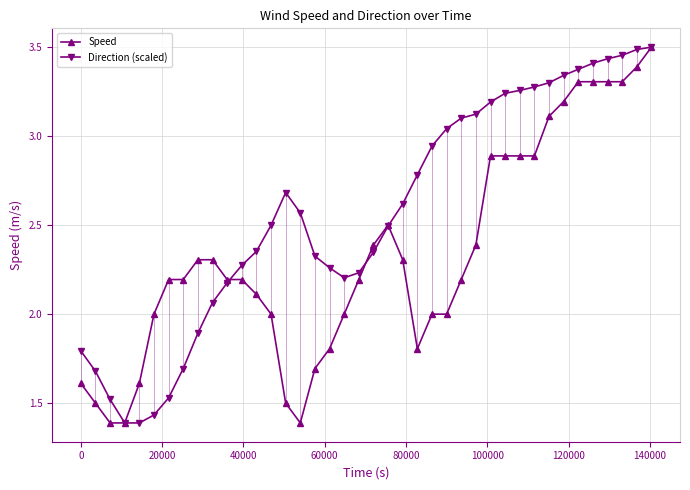

Which series has the largest total across all categories?

Direction (scaled)